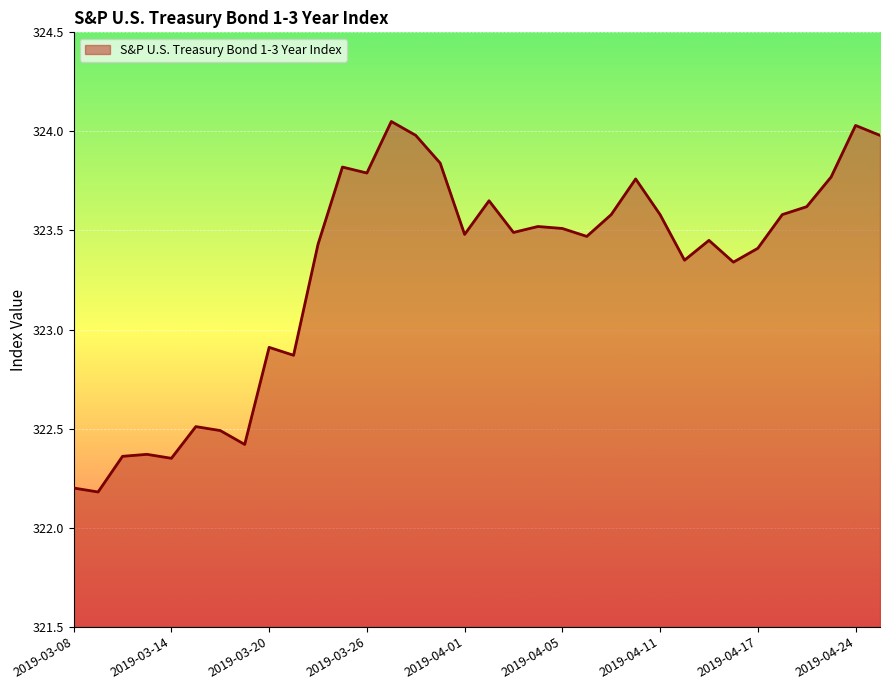

True or false: the data has more than 2 interior local peaks.

True